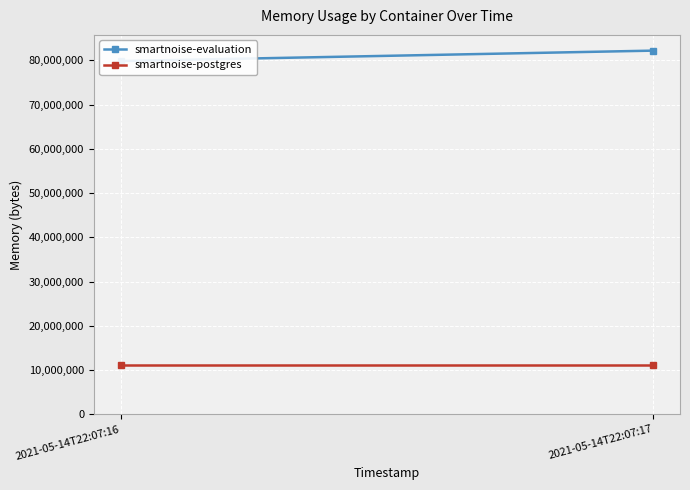

Which label corresponds to the largest value in the chart?

2021-05-14T22:07:17